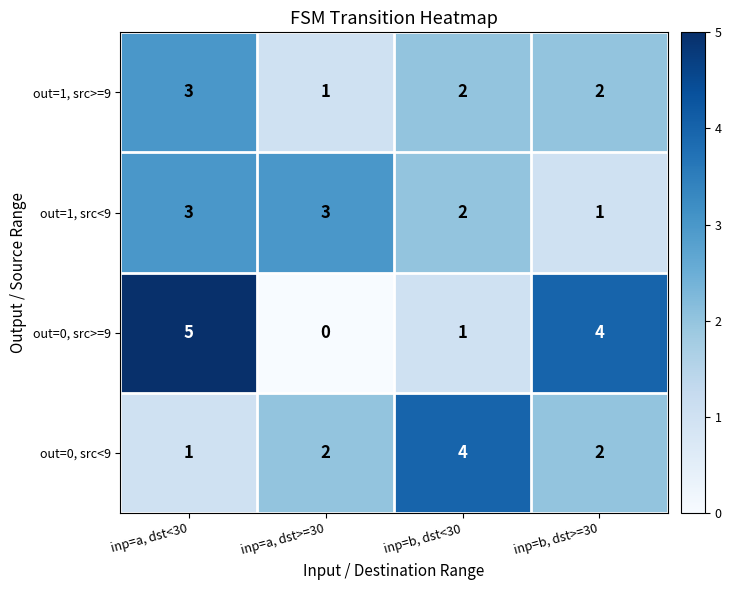

List the labels in order of out=0, src>=9 value, largest first.

inp=a, dst<30, inp=b, dst>=30, inp=b, dst<30, inp=a, dst>=30